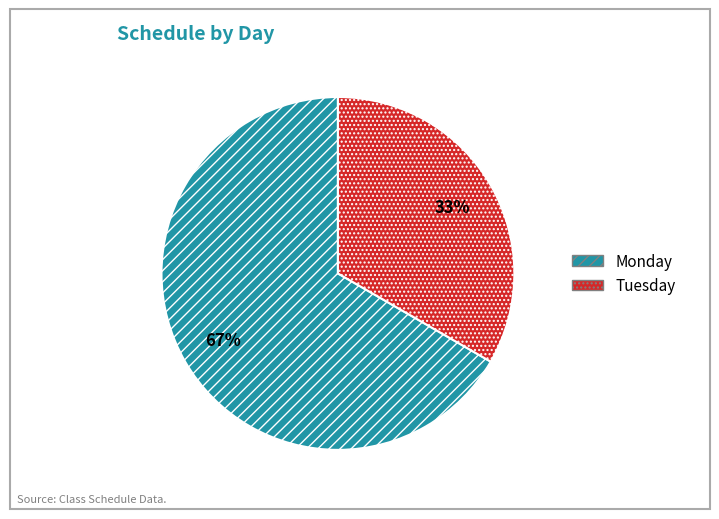

Rank the categories by value from lowest to highest.

Tuesday, Monday